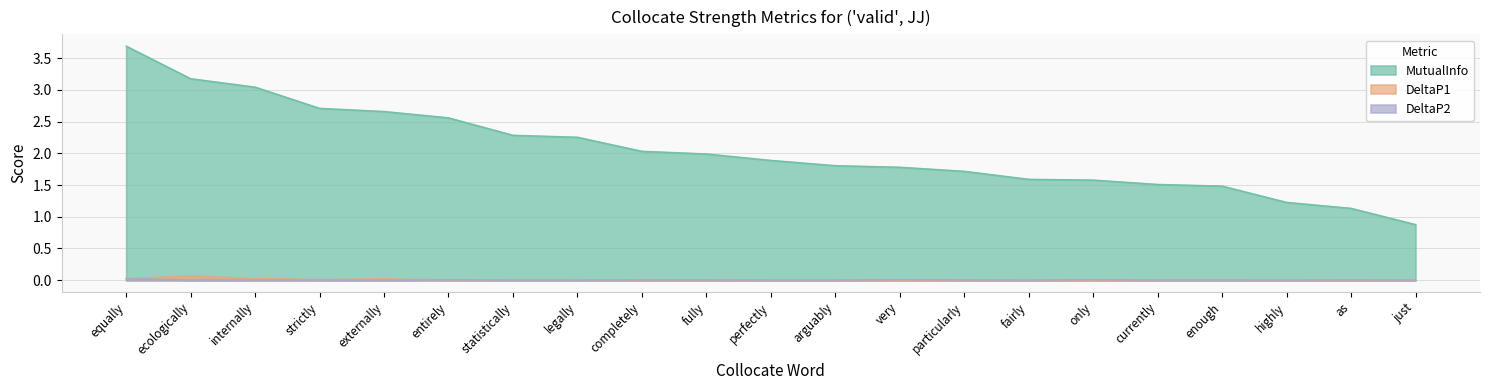

Rank the series at ecologically from lowest to highest value.

DeltaP2, DeltaP1, MutualInfo